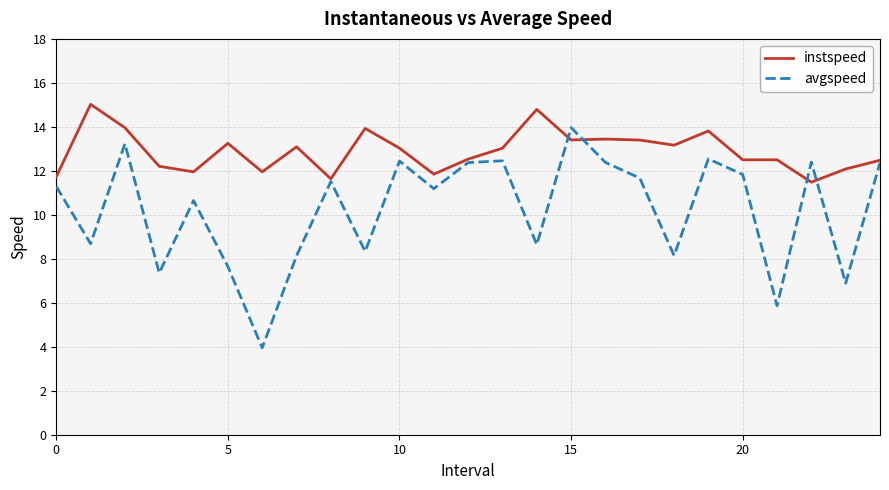

What is the maximum value for avgspeed?

14.0